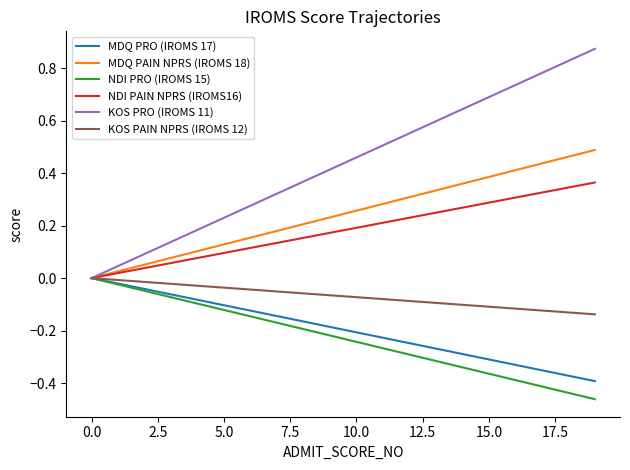

Which series has the largest total across all categories?

KOS PRO (IROMS 11)